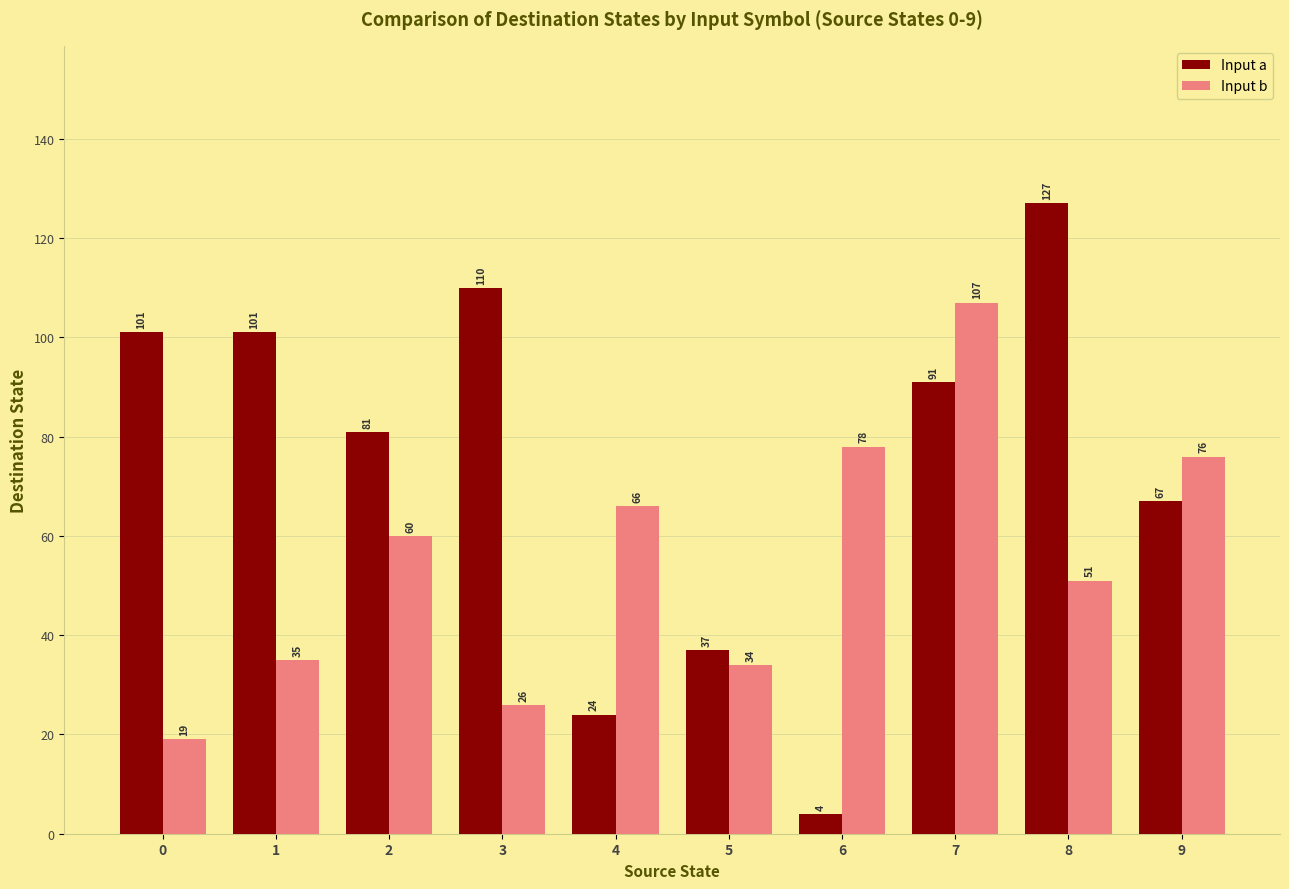

Which series has the largest range (max minus min)?

Input a